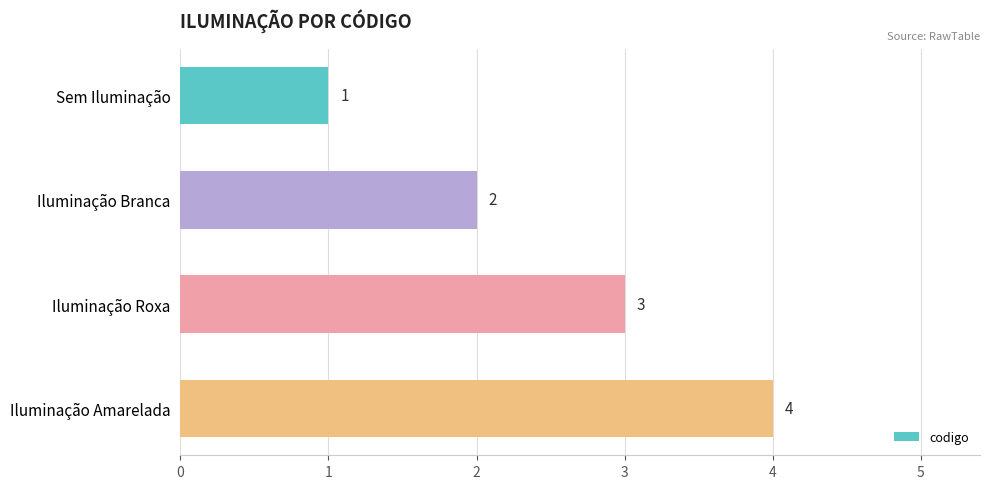

How many bars are there in total?

4